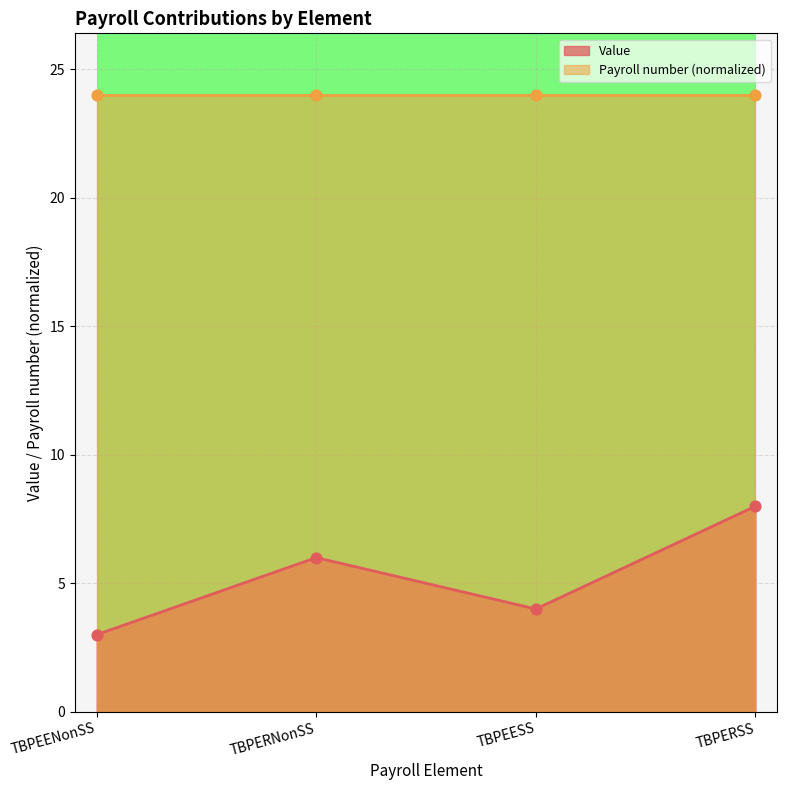

Which series contains the highest Y value?

Payroll number